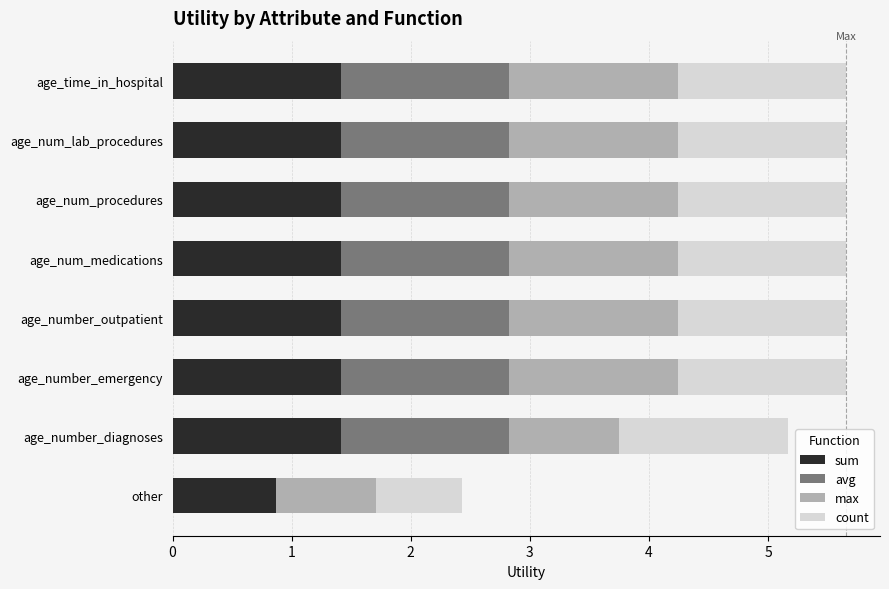

What is the total value across all series at age_num_medications?

5.7